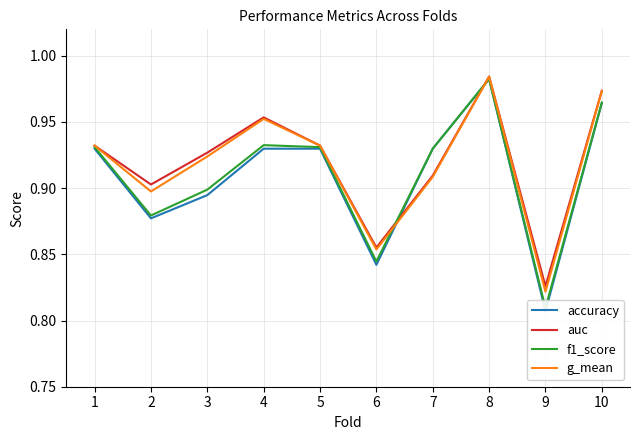

Does the chart display data point markers on the line(s)?

No